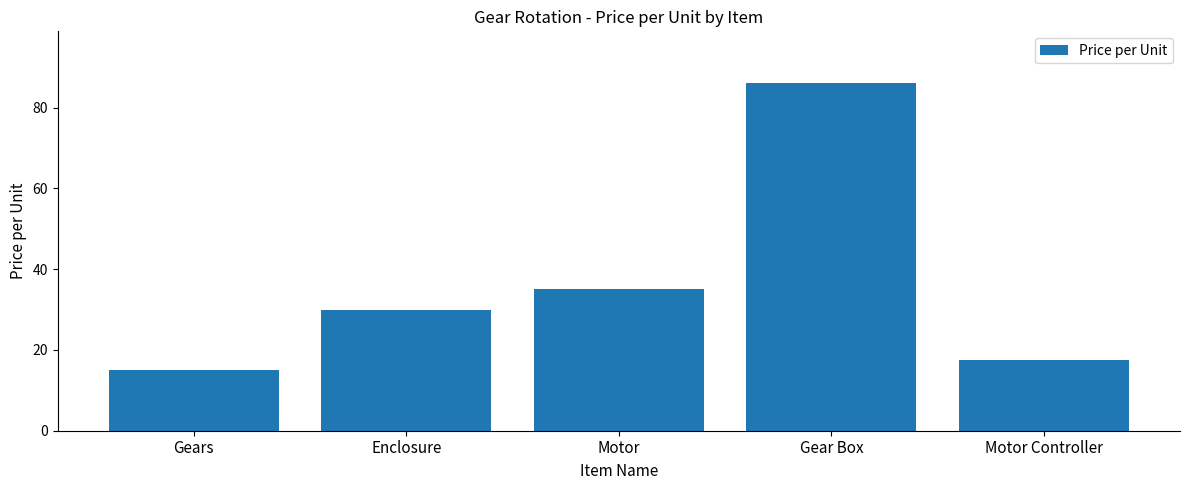

Is it true that the value at Enclosure is 30.0?

True